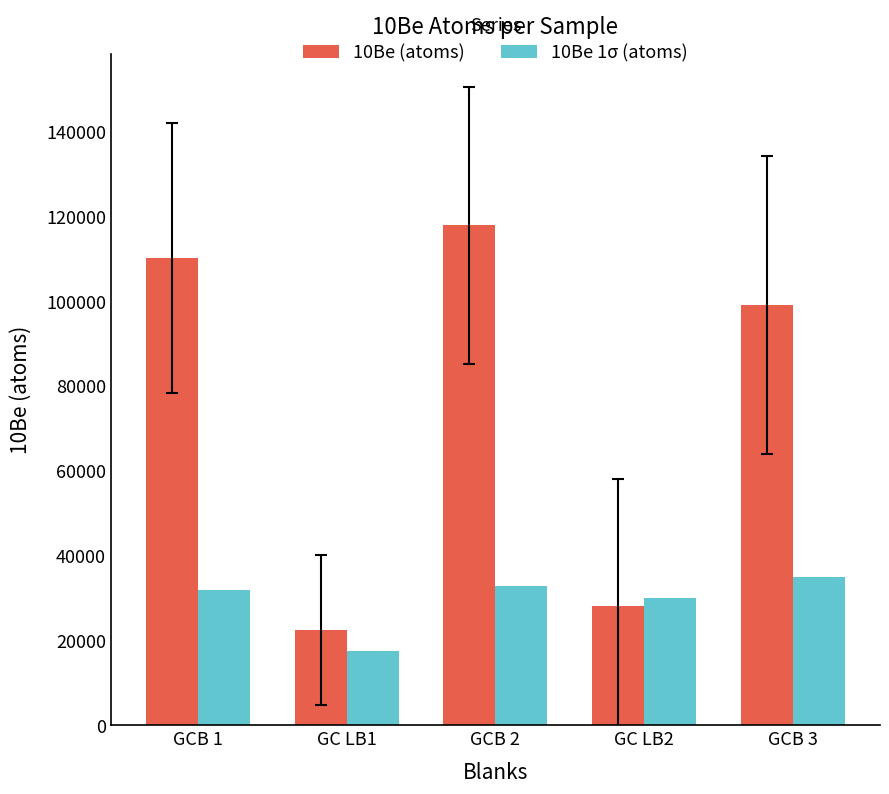

Reading left to right, what are all the values shown in this chart?

10Be (atoms): GCB 1=110140.2	GC LB1=22440.0	GCB 2=117878.0	GC LB2=28032.6	GCB 3=99084.5
10Be 1σ (atoms): GCB 1=31828.6	GC LB1=17625.3	GCB 2=32744.0	GC LB2=30013.5	GCB 3=35060.4